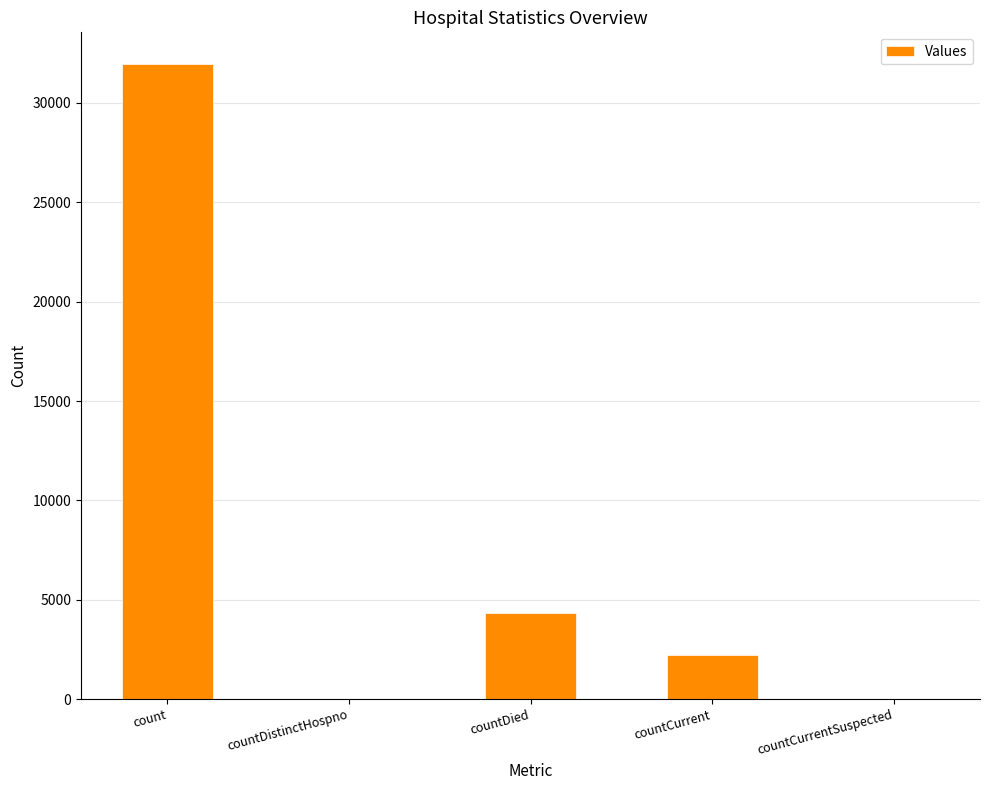

True or false: the data shows 0 at countDistinctHospno.

True